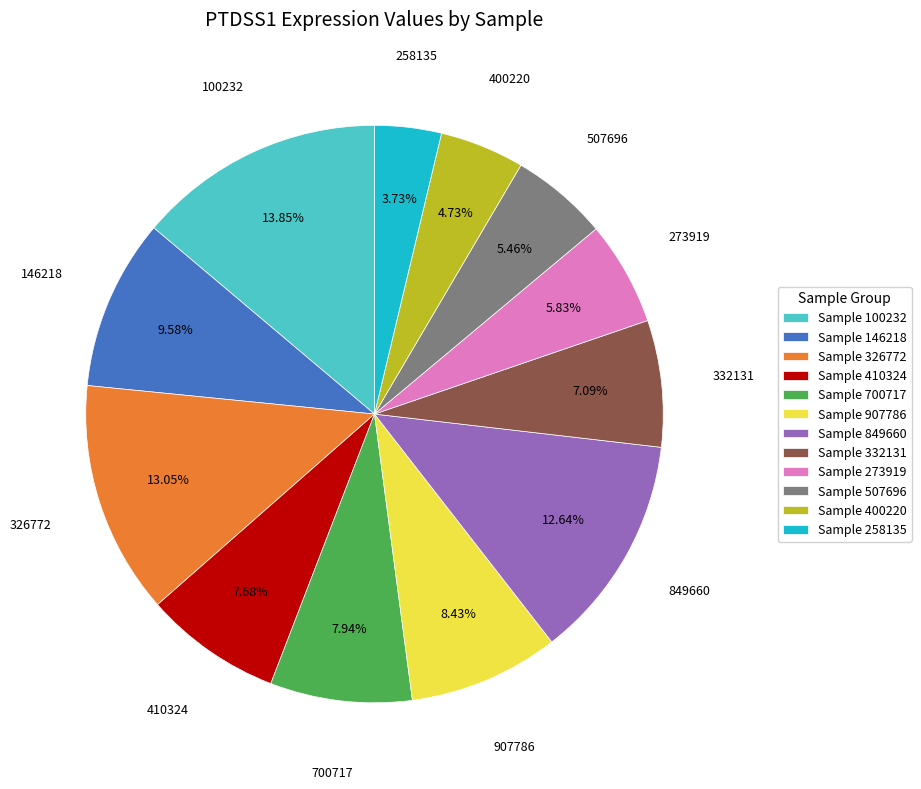

How many segments does this pie chart have?

12